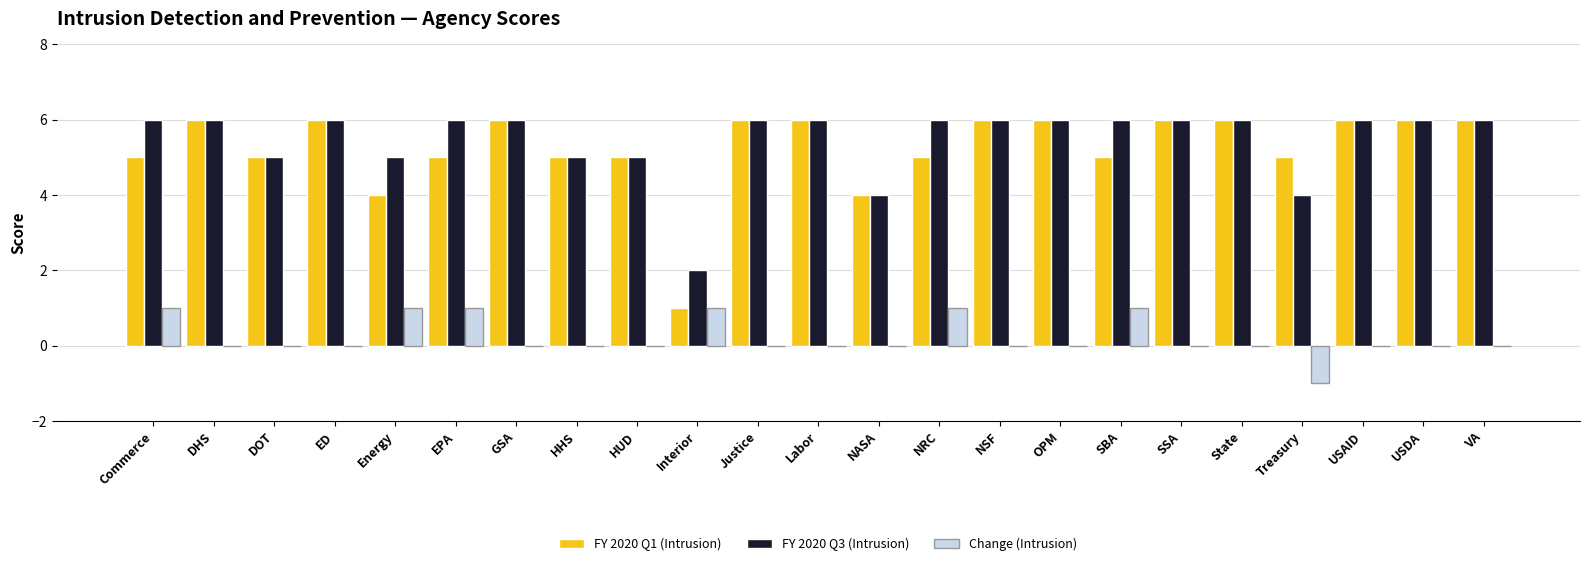

Is the value of FY 2020 Q1 (Intrusion) at Treasury greater than the value of Change (Intrusion) at ED?

Yes